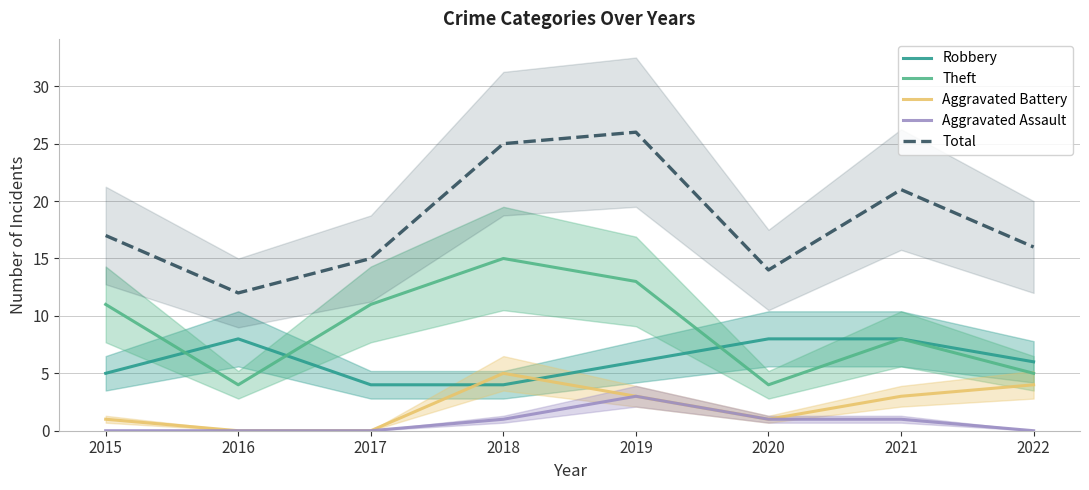

What are all the series names shown in the legend?

Robbery, Theft, Aggravated Battery, Aggravated Assault, Total